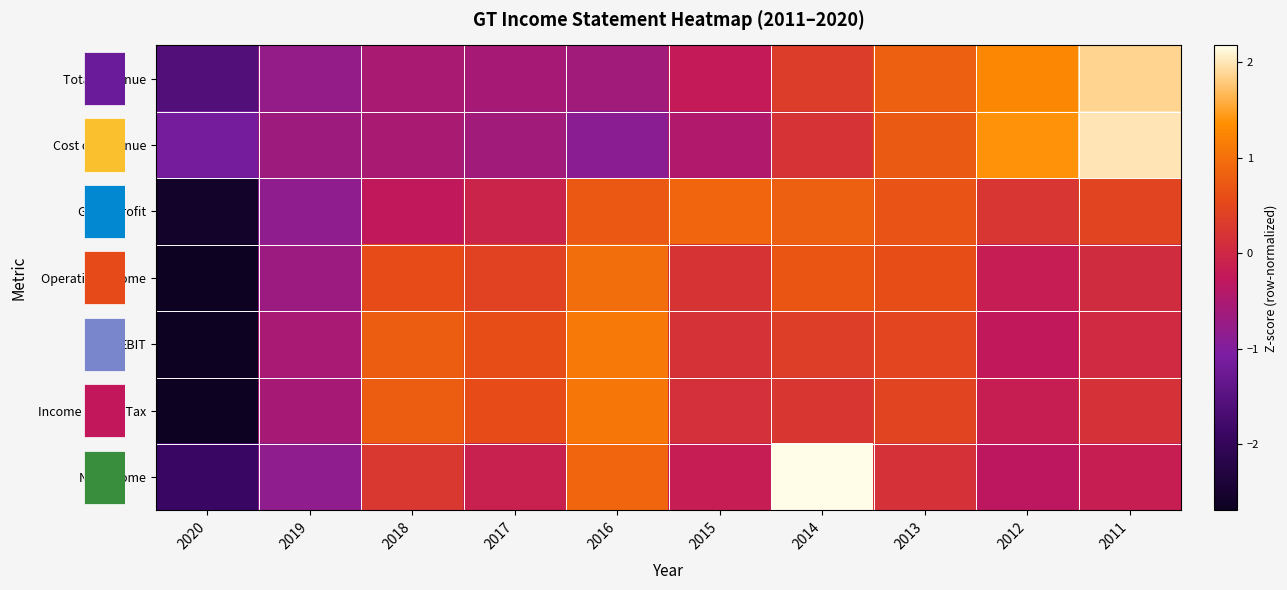

Which label corresponds to the smallest value in the chart?

2020